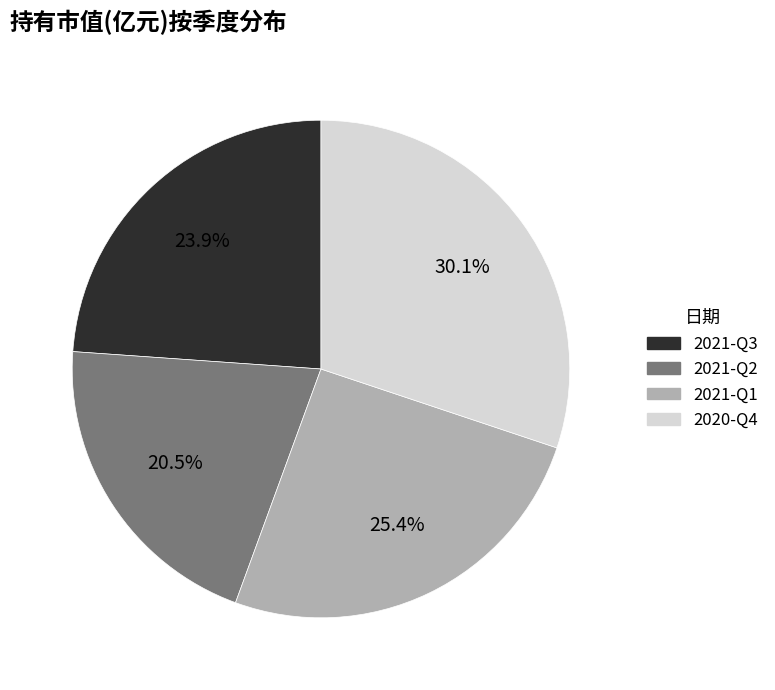

What portion of the pie excludes 2021-Q1?

74.6%